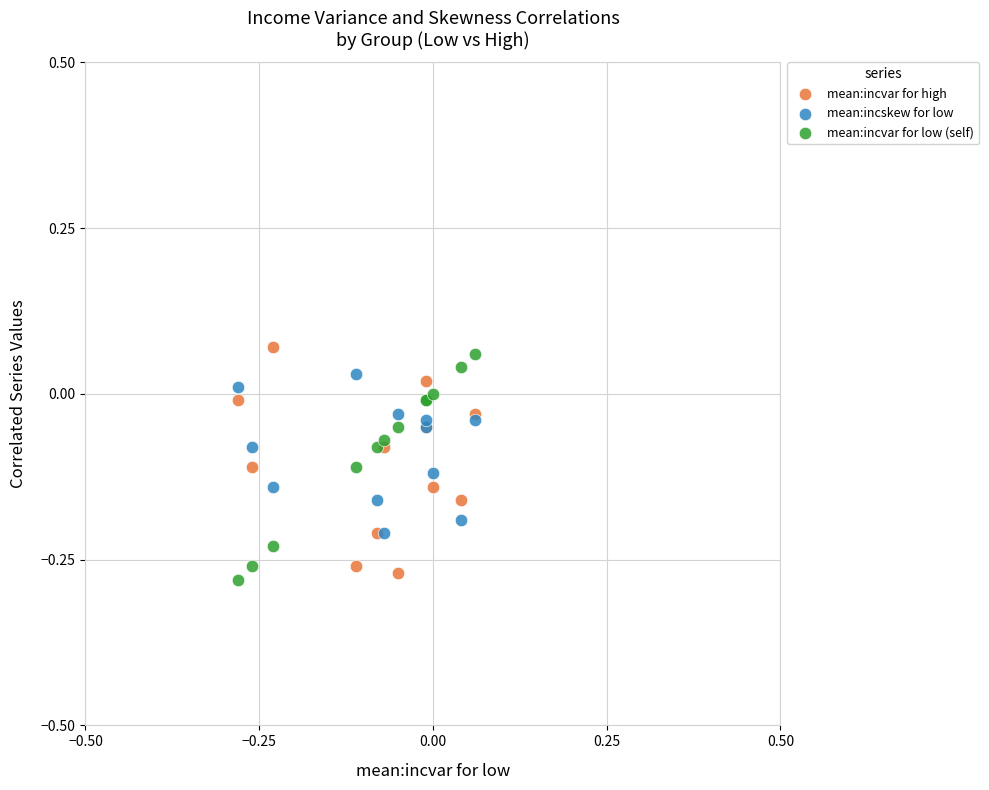

What are all the series names shown in the legend?

mean:incvar for high, mean:incskew for low, mean:incvar for low (self)